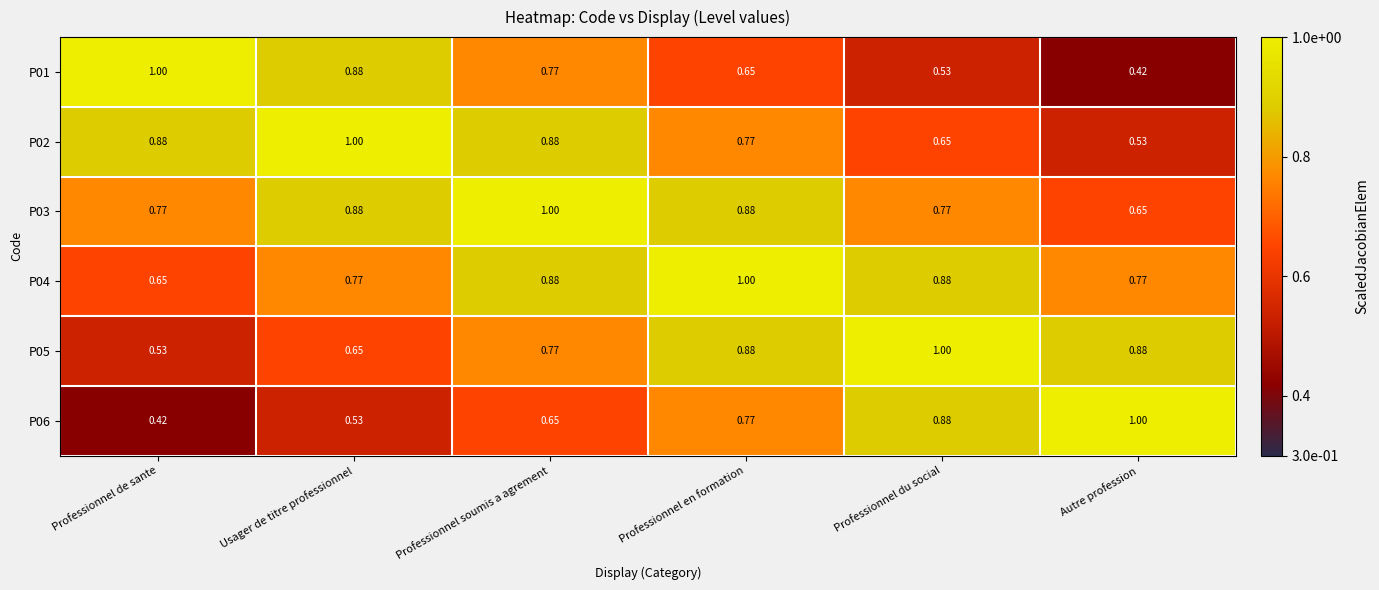

Is the value of P06 at Professionnel soumis a agrement greater than the value of P02 at Autre profession?

Yes